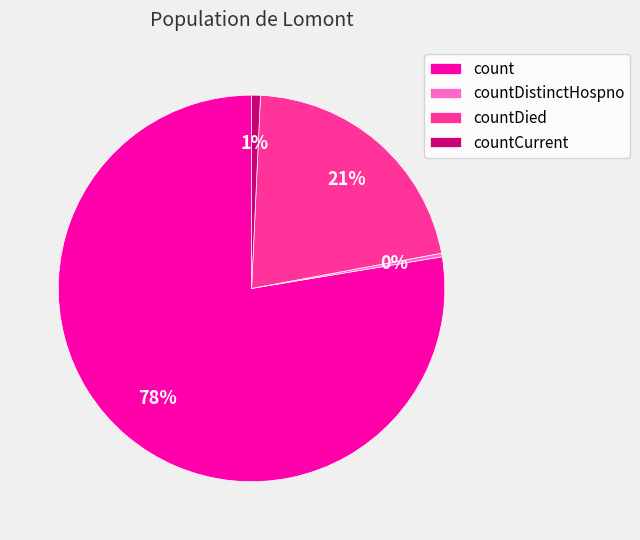

How many segments does this pie chart have?

4